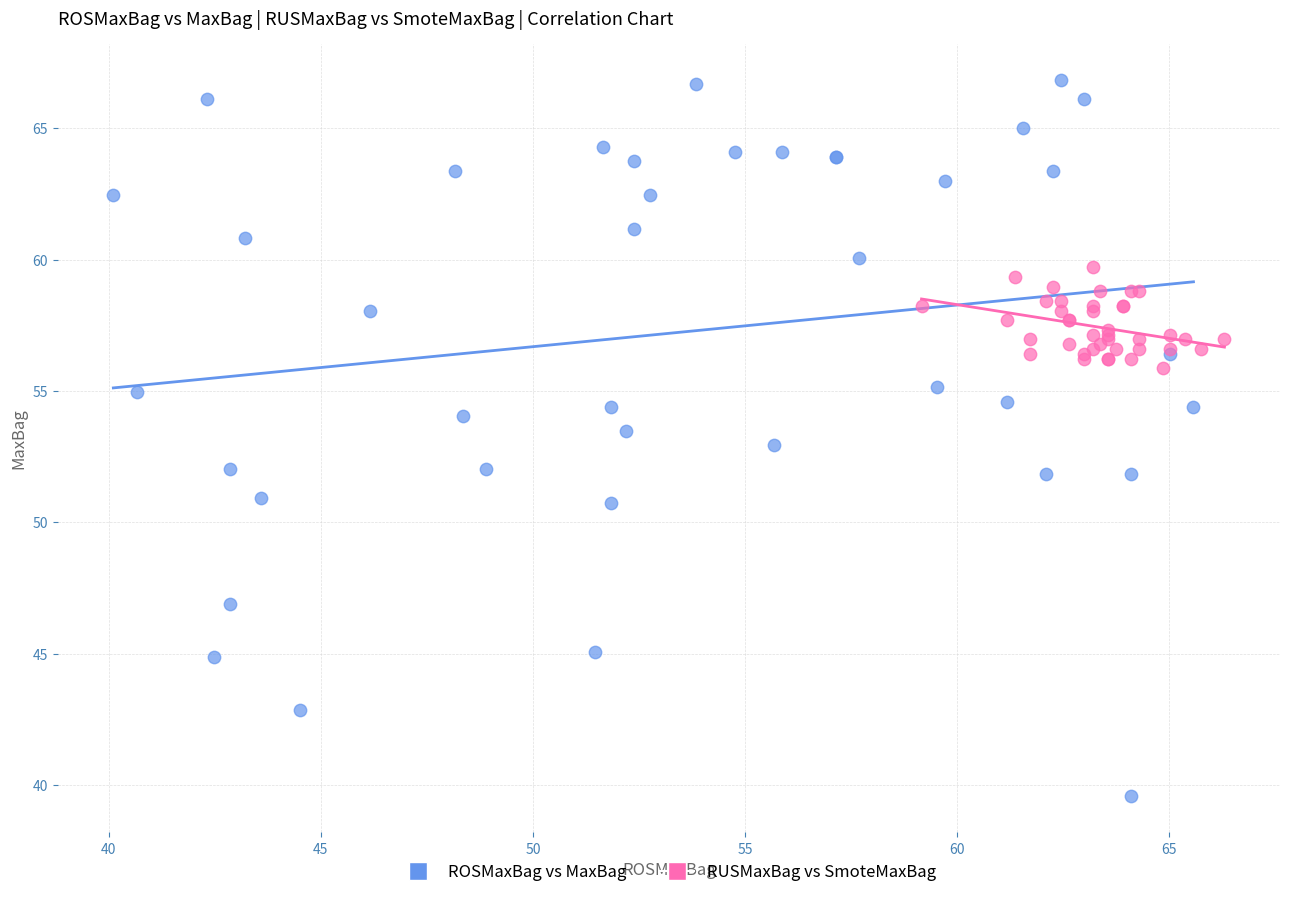

Which series contains the lowest Y value?

ROSMaxBag vs MaxBag